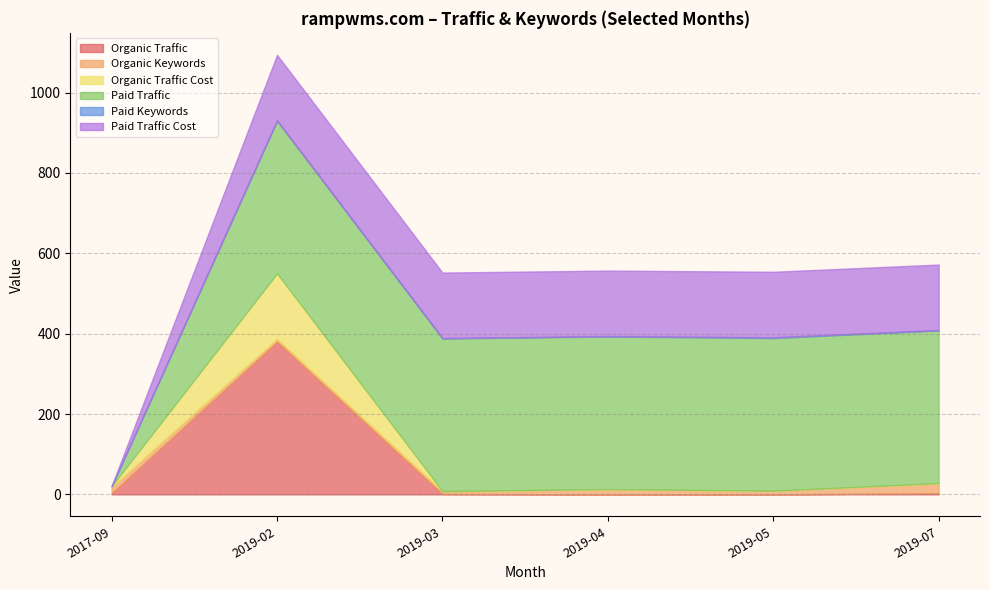

At which category is the sum across all series the highest?

2019-02